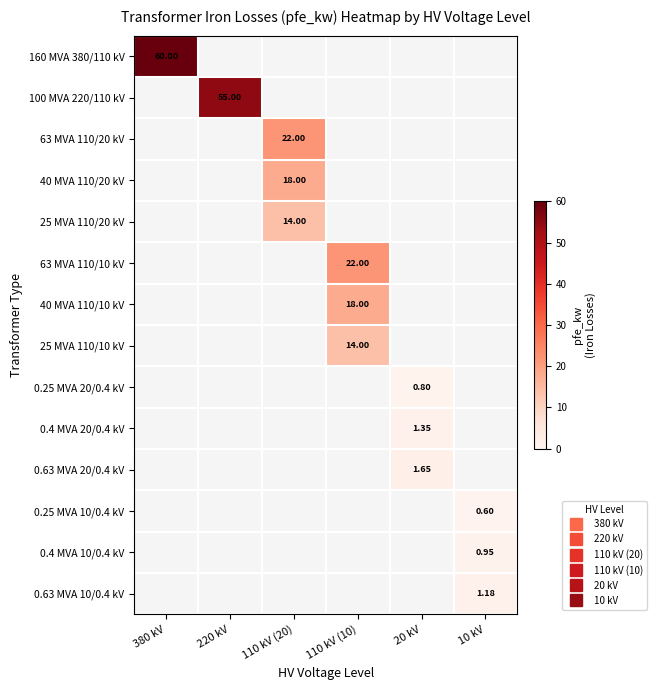

At which label is 160 MVA 380/110 kV closest to 30?

380 kV